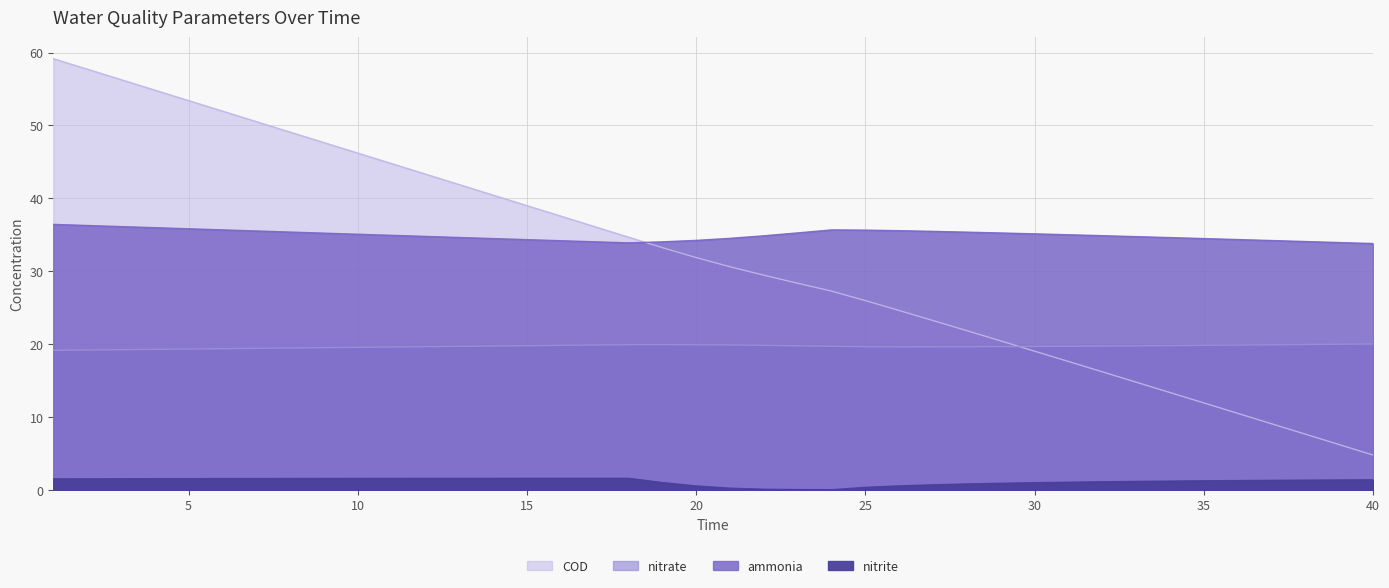

At which label does ammonia reach its peak?

1